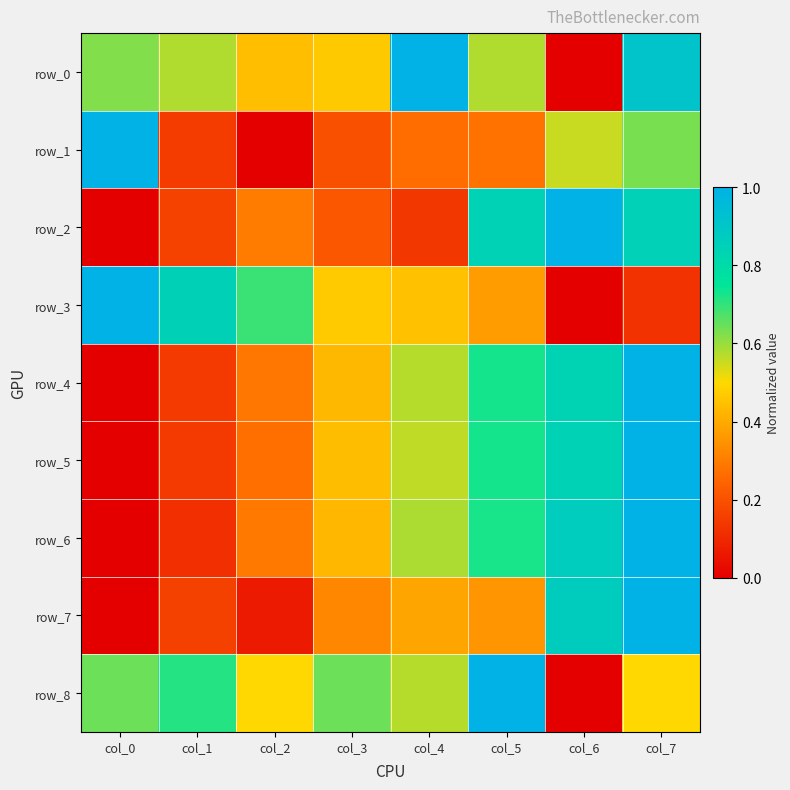

Between col_1 and col_2, which series saw the biggest shift?

row_8